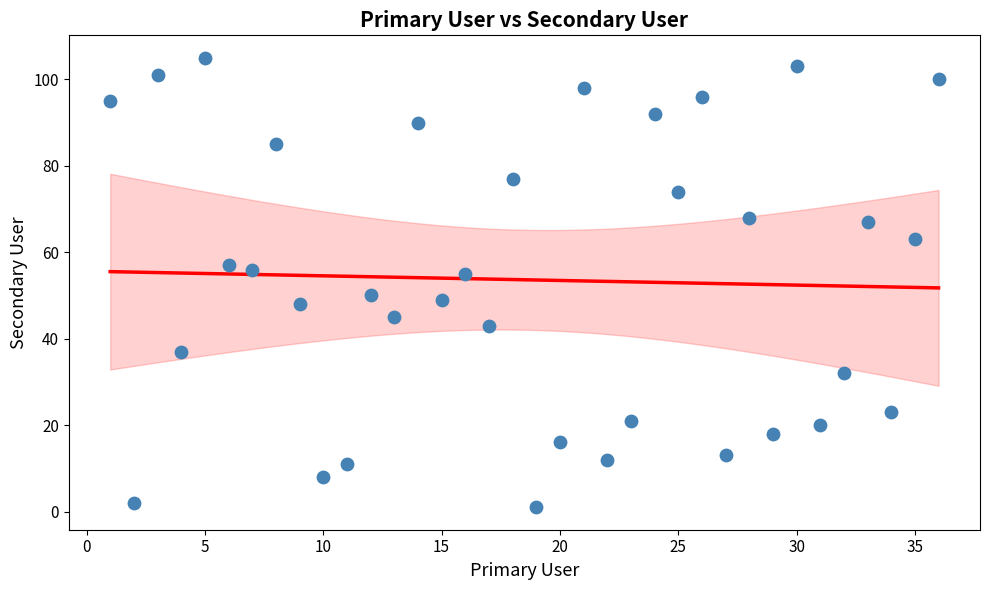

What is the range of Y values (max minus min)?

104